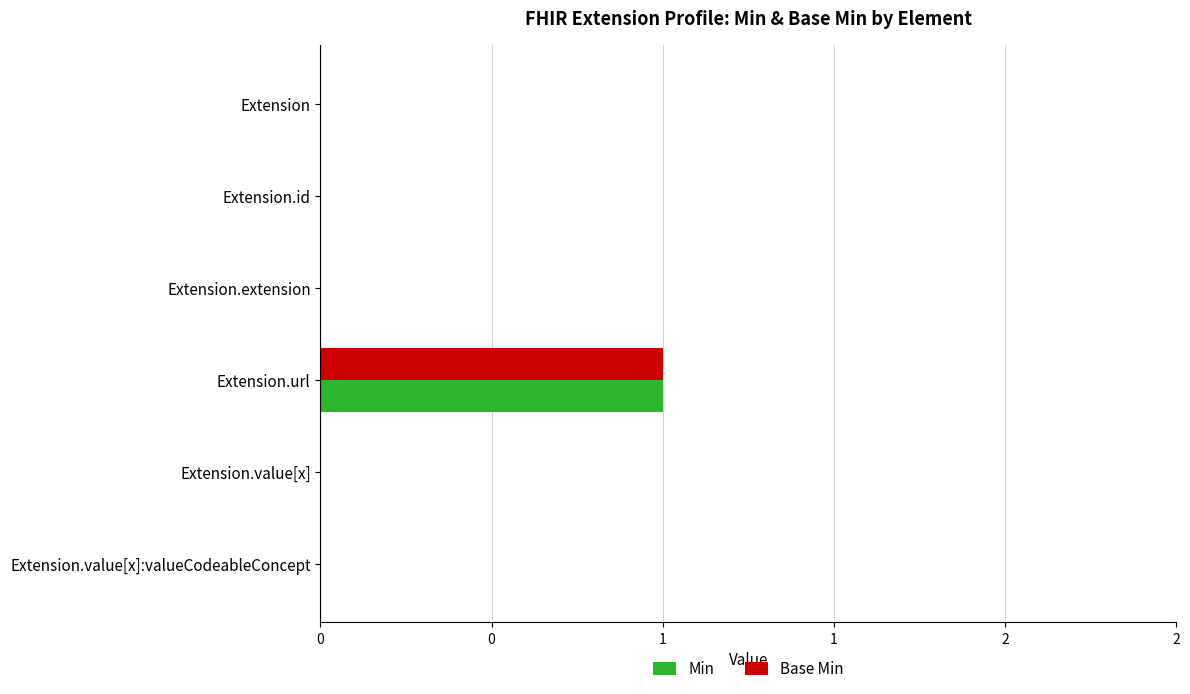

Which series has the largest total across all categories?

Min